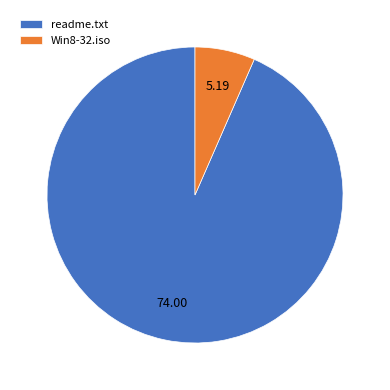

Which has a higher value, readme.txt or Win8-32.iso?

readme.txt